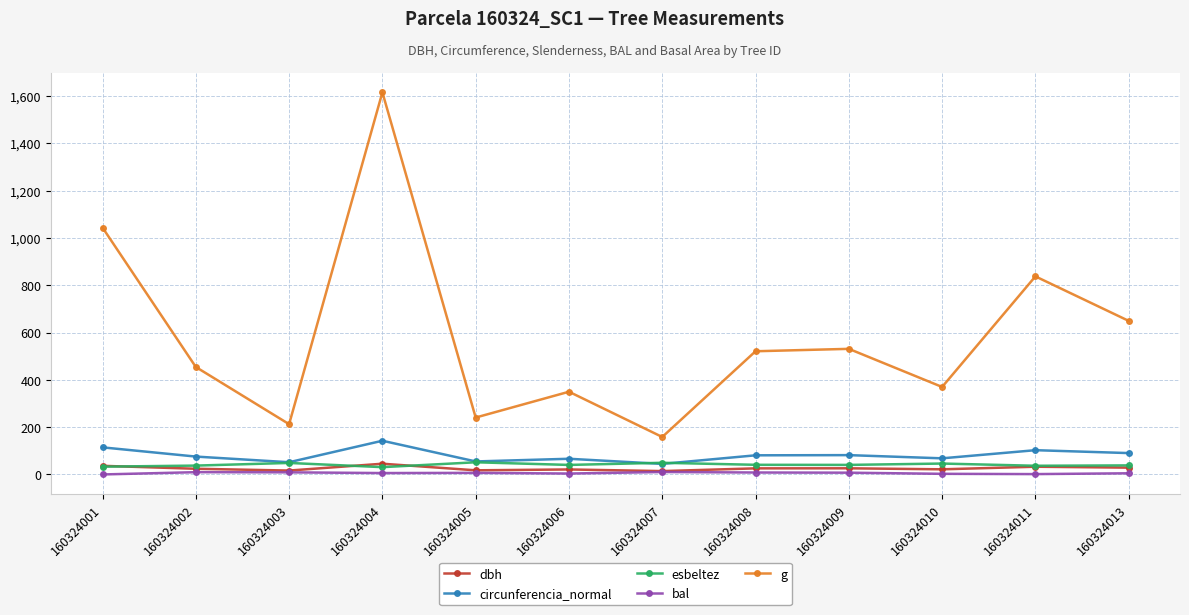

What is the sum of the bal values at 160324002 and 160324007?

19.9